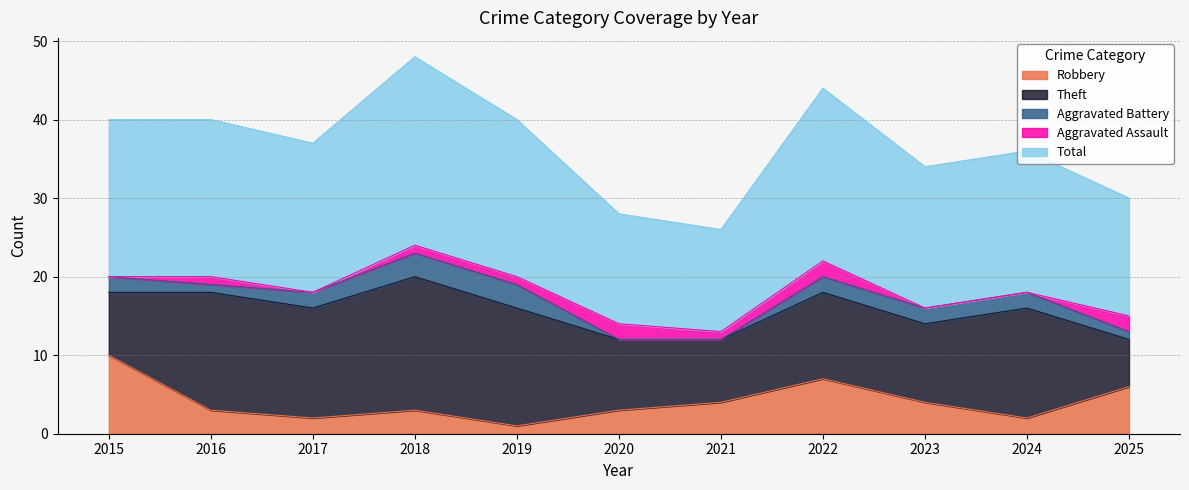

The value of Theft at 2024 is 14. True or false?

True